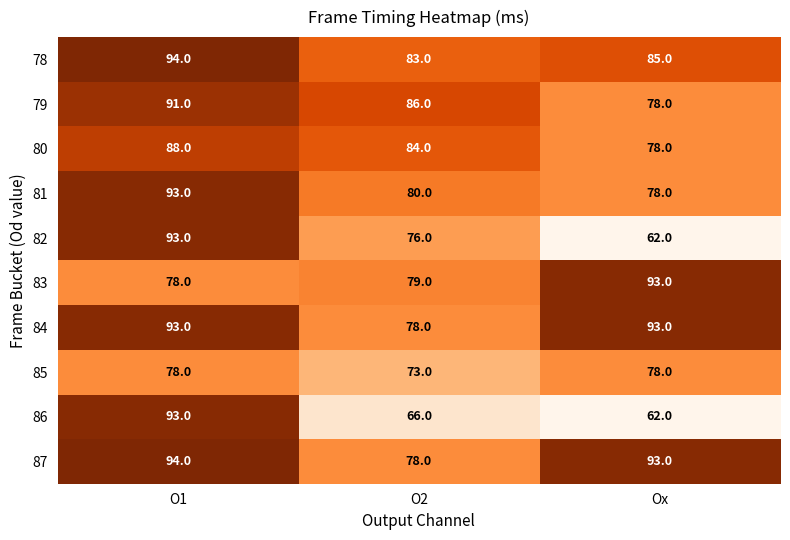

Where is 81 nearest to the value 85?

O2